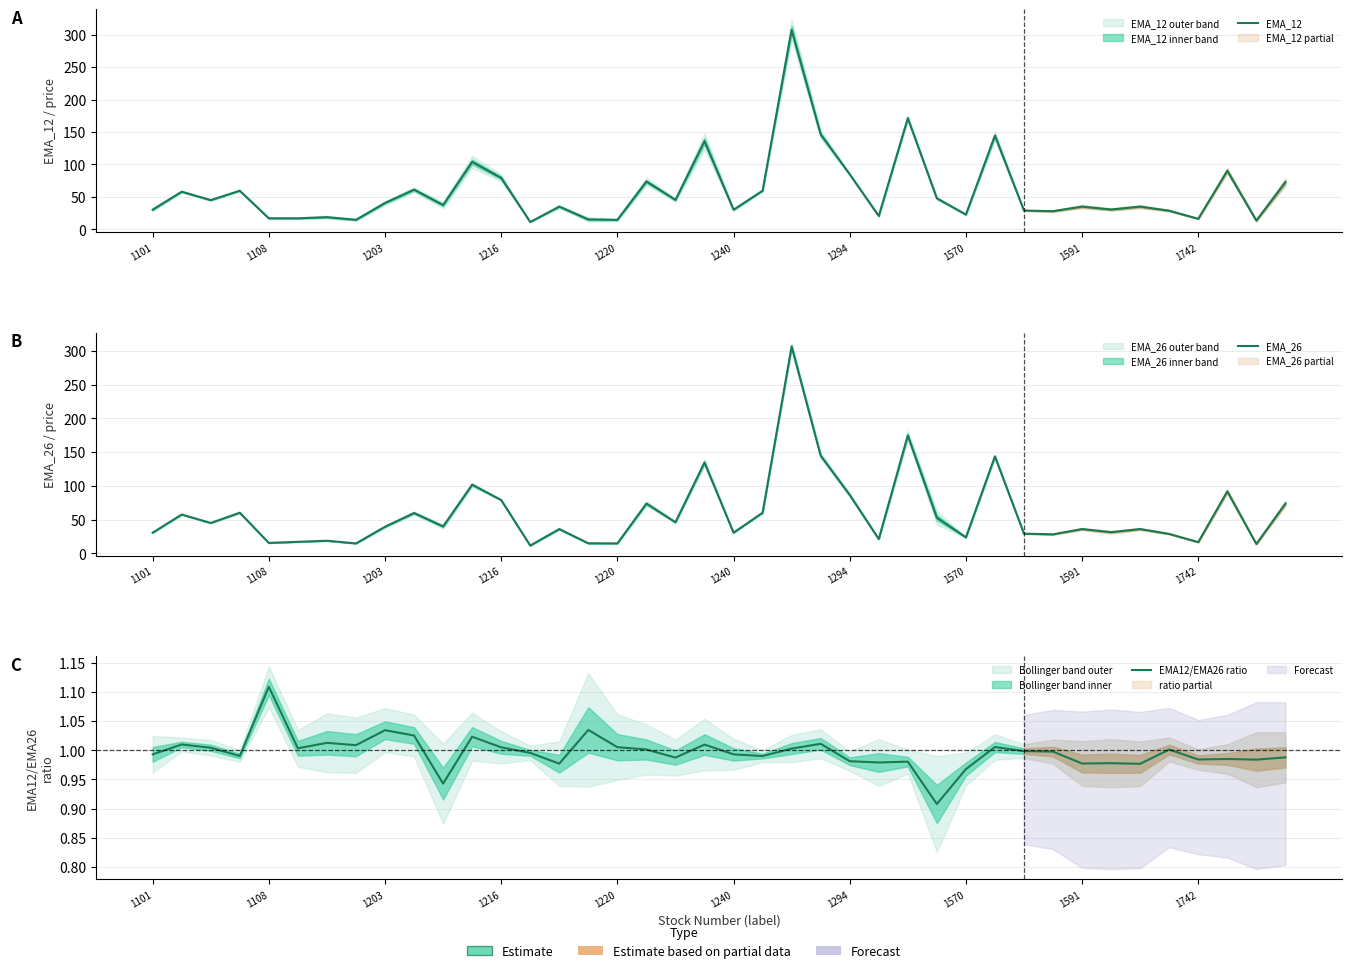

The value of EMA_12 at 38 is 13.6. True or false?

True